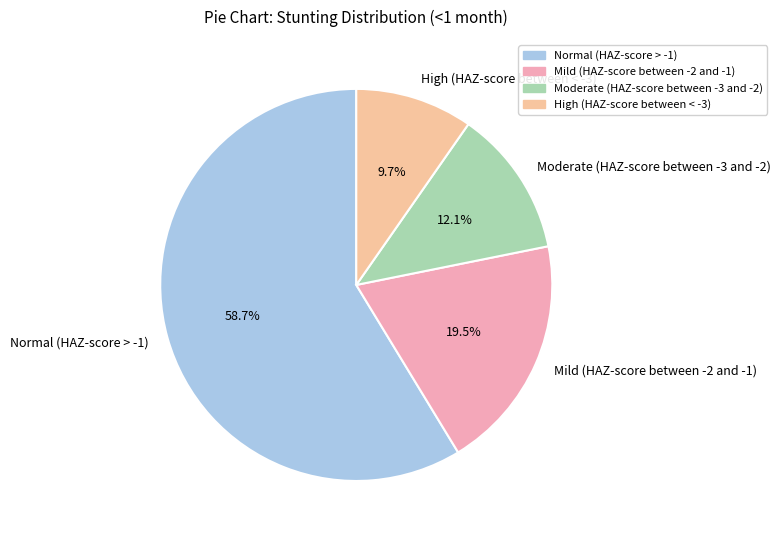

Which category accounts for the majority?

Normal (HAZ-score > -1)